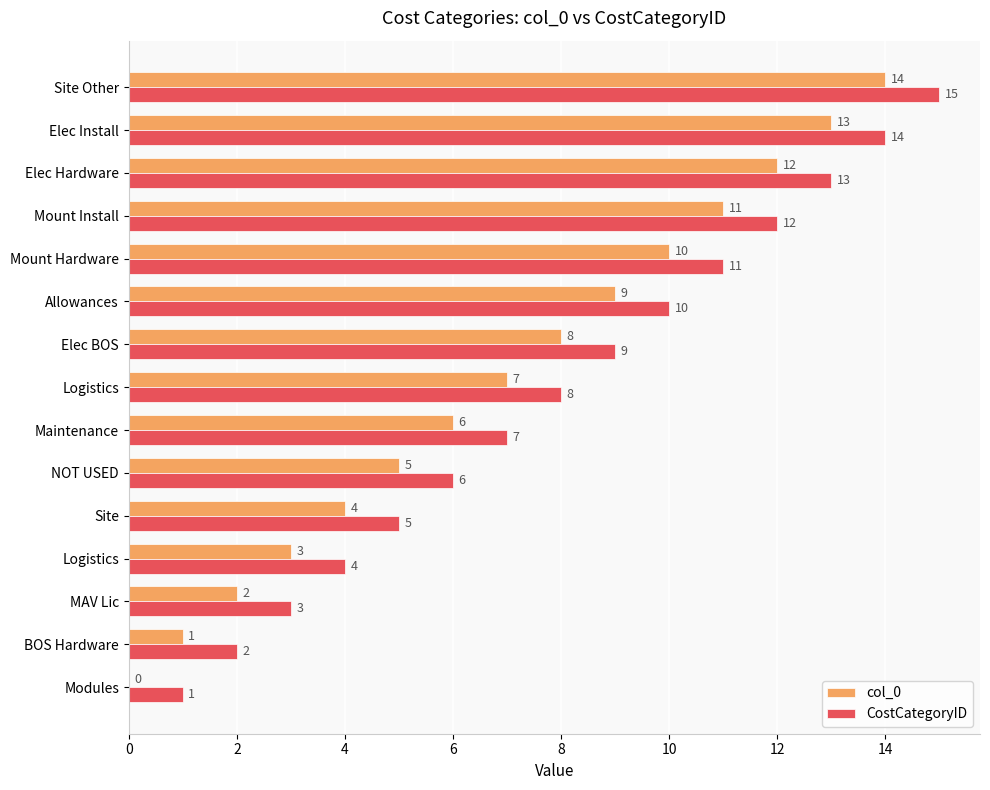

What is the value of the col_0 bar at the 2nd from the left?

1